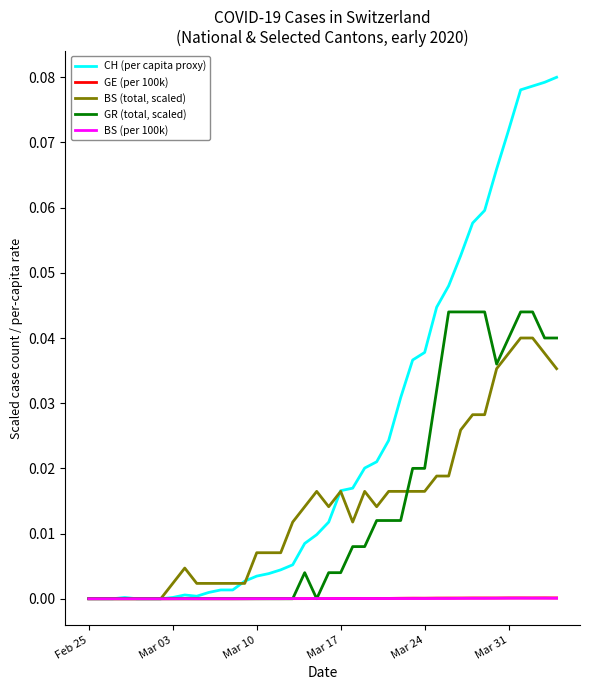

Which series has the largest range (max minus min)?

CH (per capita proxy)